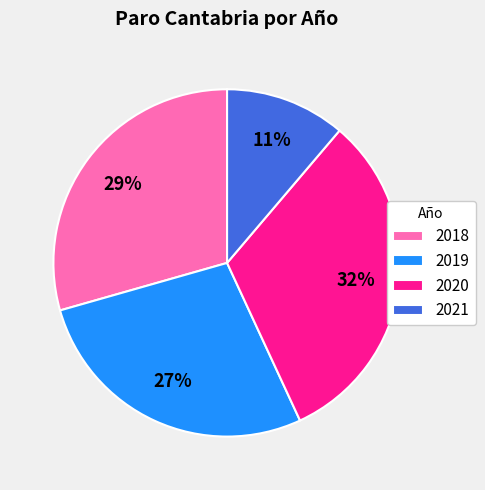

Count the number of slices in the pie.

4